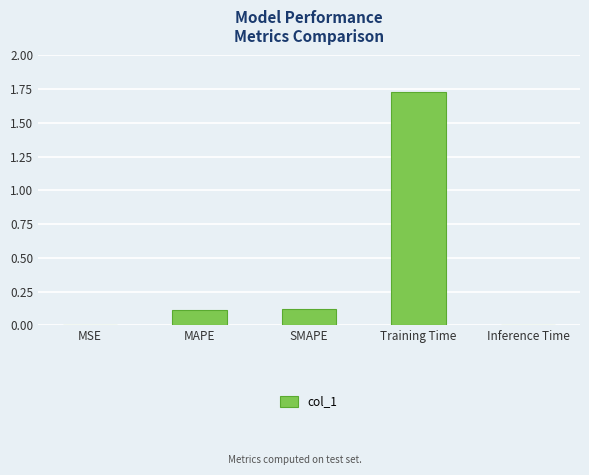

Which label corresponds to the largest value in the chart?

Training Time